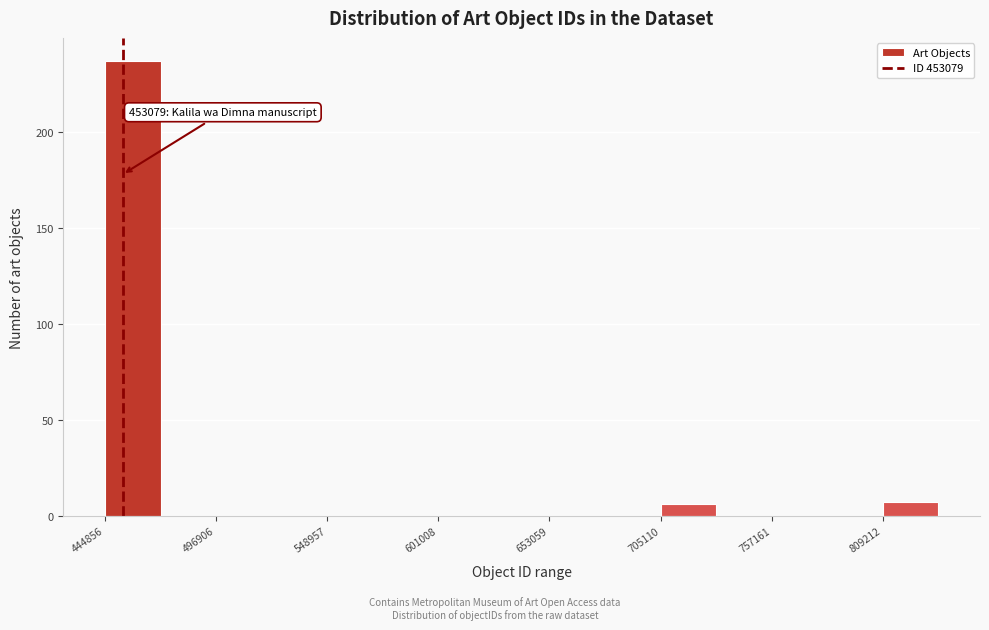

Around what value on the x-axis is the tallest bar? Give the approximate position of its centre, as read against the axis.

460000